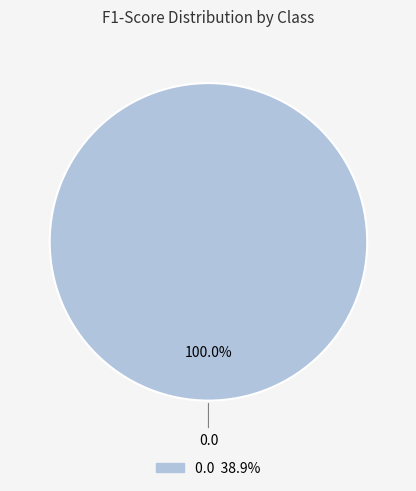

Does any single category account for the majority?

Yes